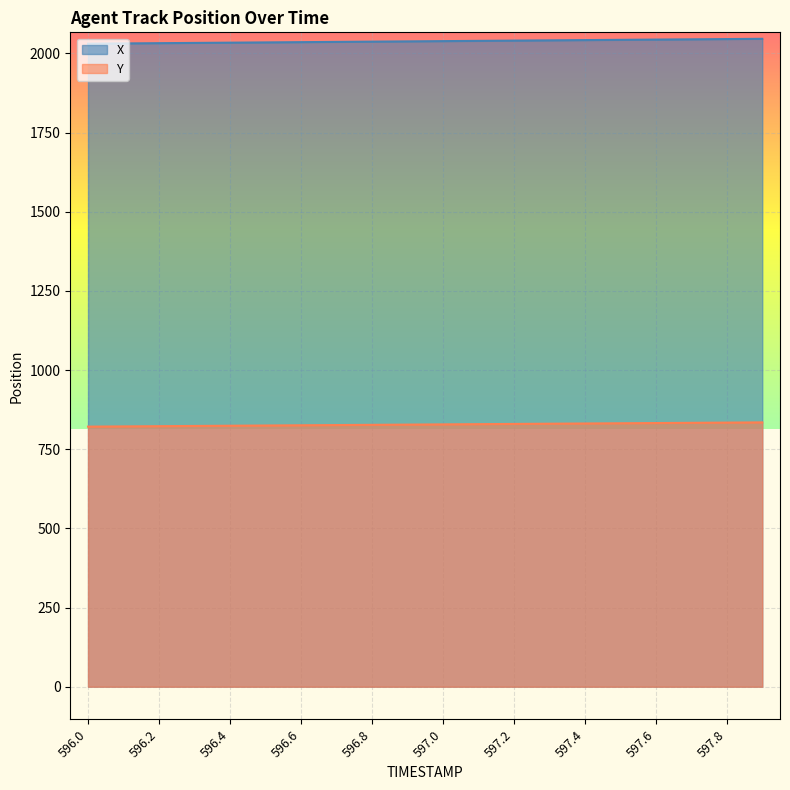

What is the difference between the highest and lowest values at 597.9?

1211.2